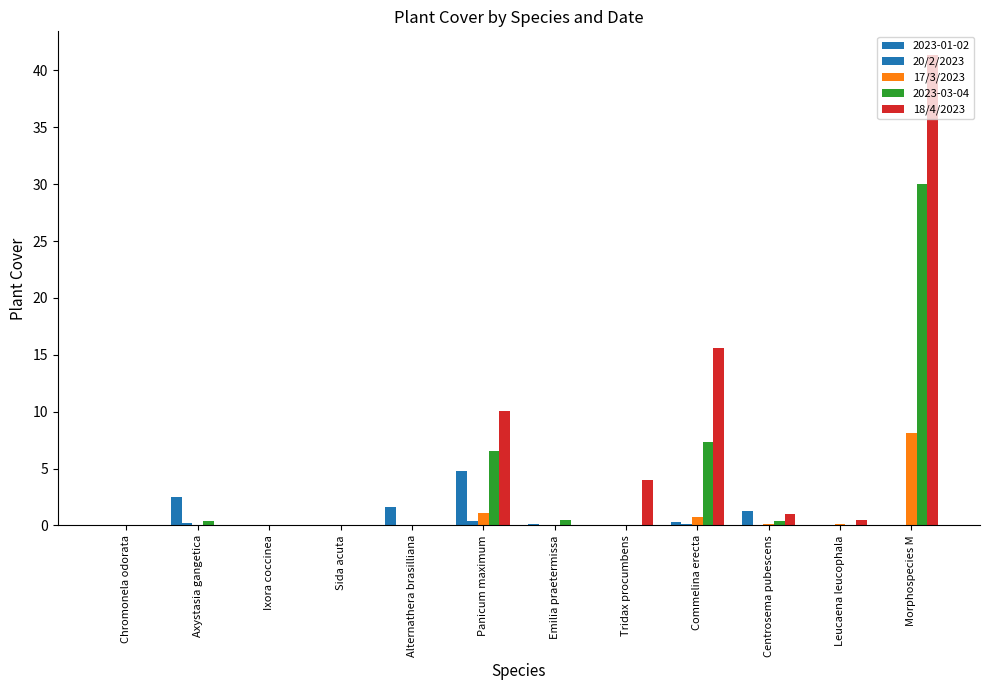

Which category has the lowest value across all series?

Tridax procumbens